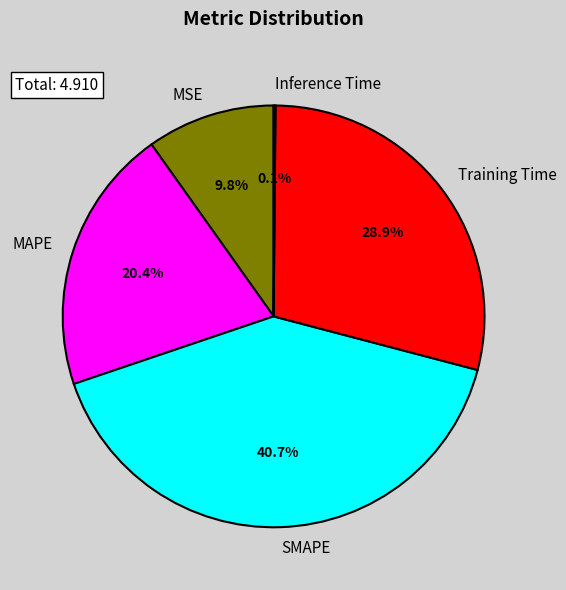

Between MSE and SMAPE, which is larger?

SMAPE